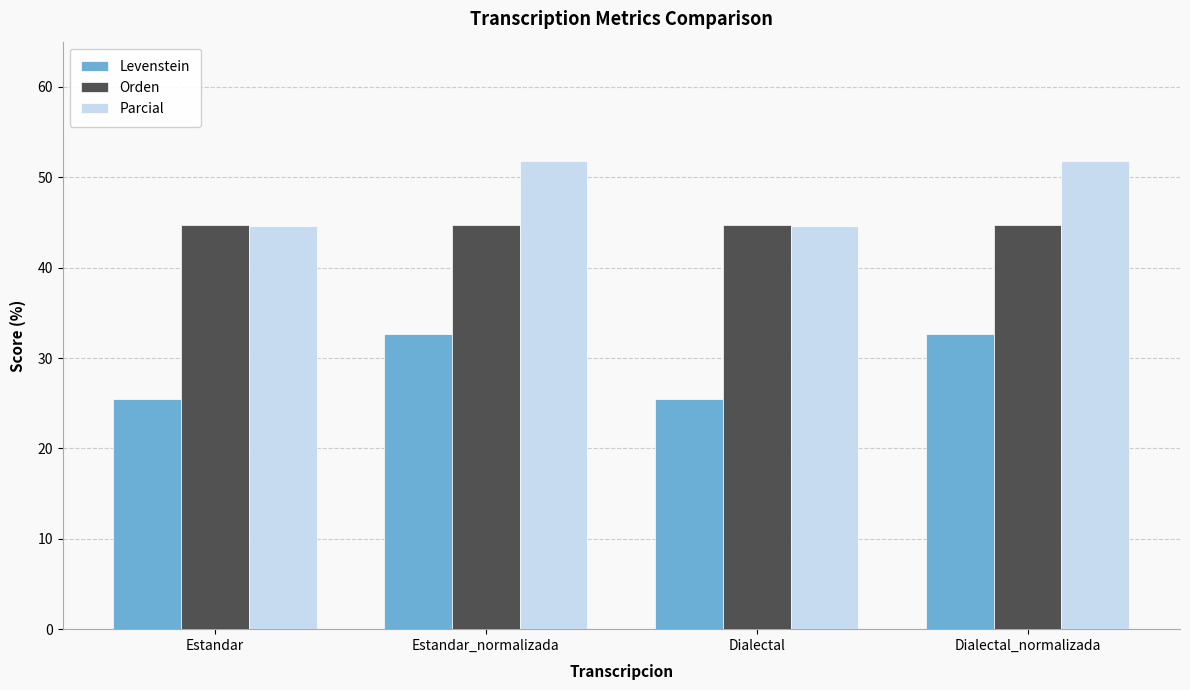

Which series changed the most between Estandar and Estandar_normalizada?

Levenstein